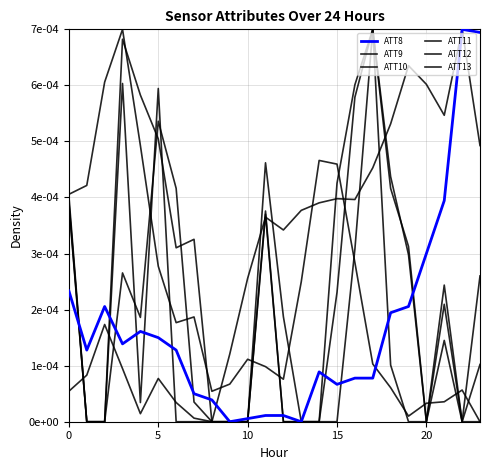

Does the chart display data point markers on the line(s)?

No